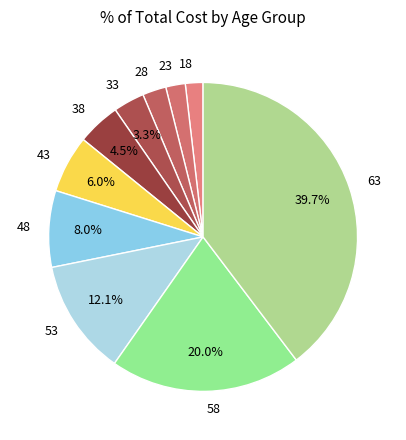

What is the largest slice in the pie chart?

63